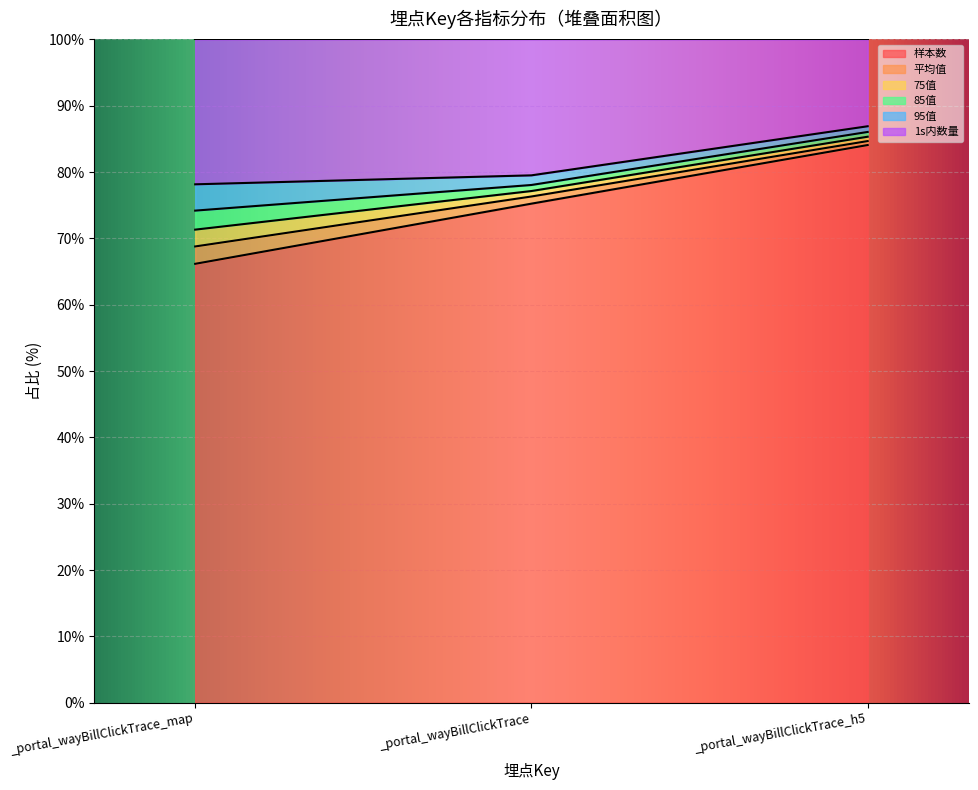

Where does the 样本数 series first go above 75?

_portal_wayBillClickTrace